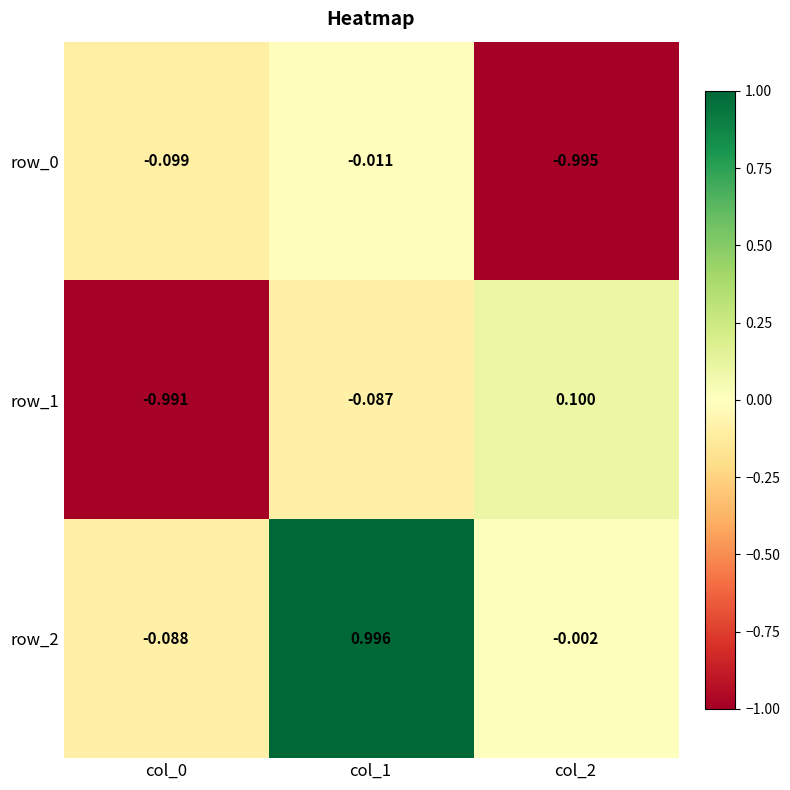

The row_2 series shows 1.4 at col_1. True or false?

False